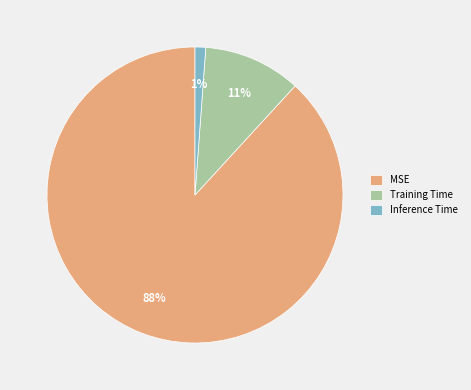

Does MSE account for over 50% of the chart?

Yes